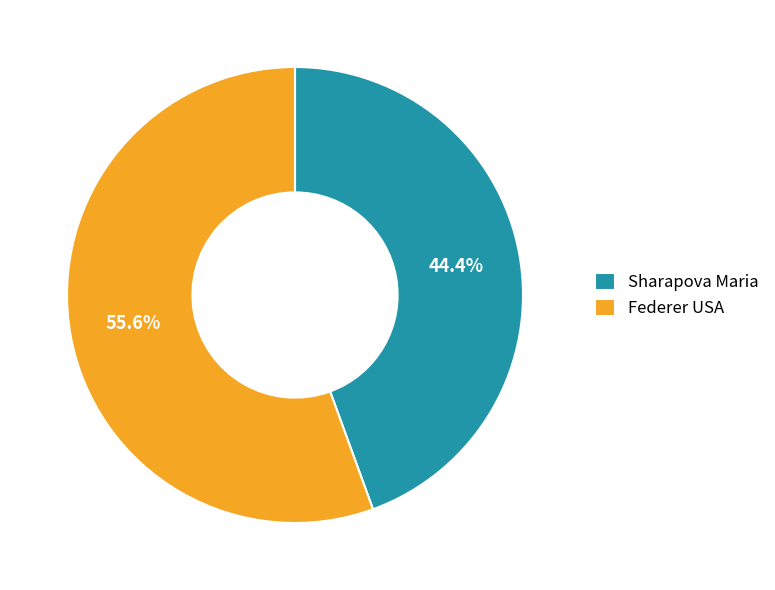

Which slice is the smallest?

Sharapova Maria